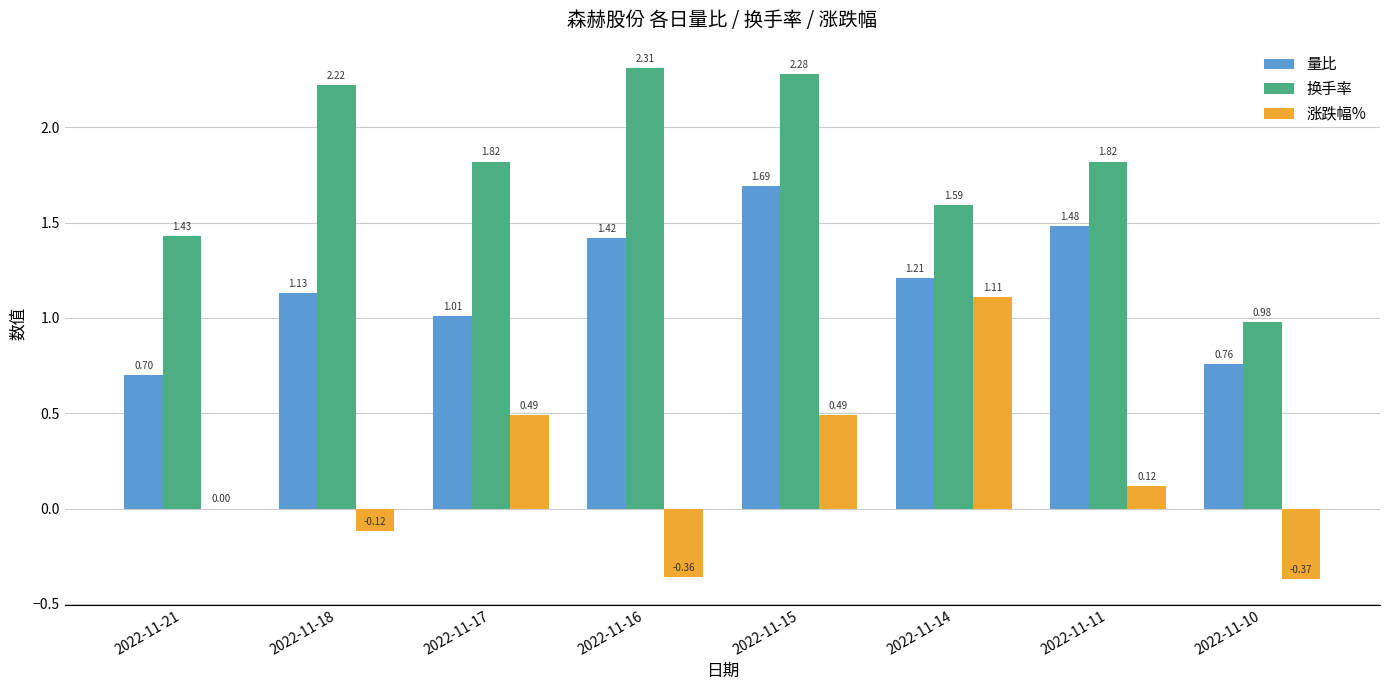

Between 2022-11-18 and 2022-11-17, which series saw the biggest shift?

涨跌幅%